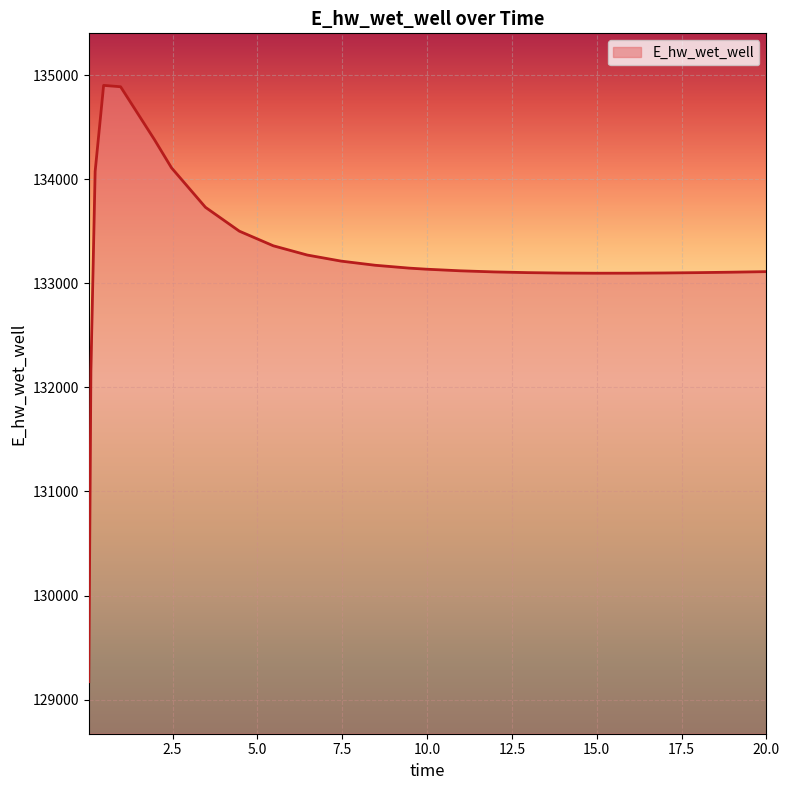

What is the greatest value displayed?

134901.5